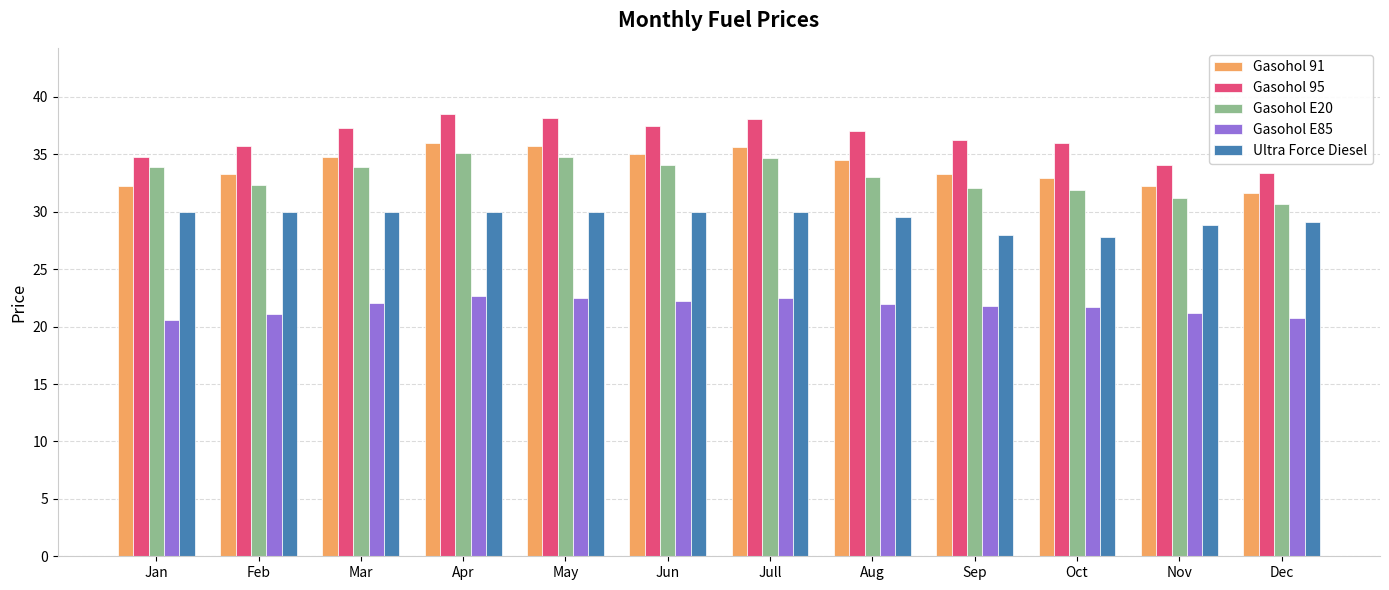

How many bars are there in each group?

5